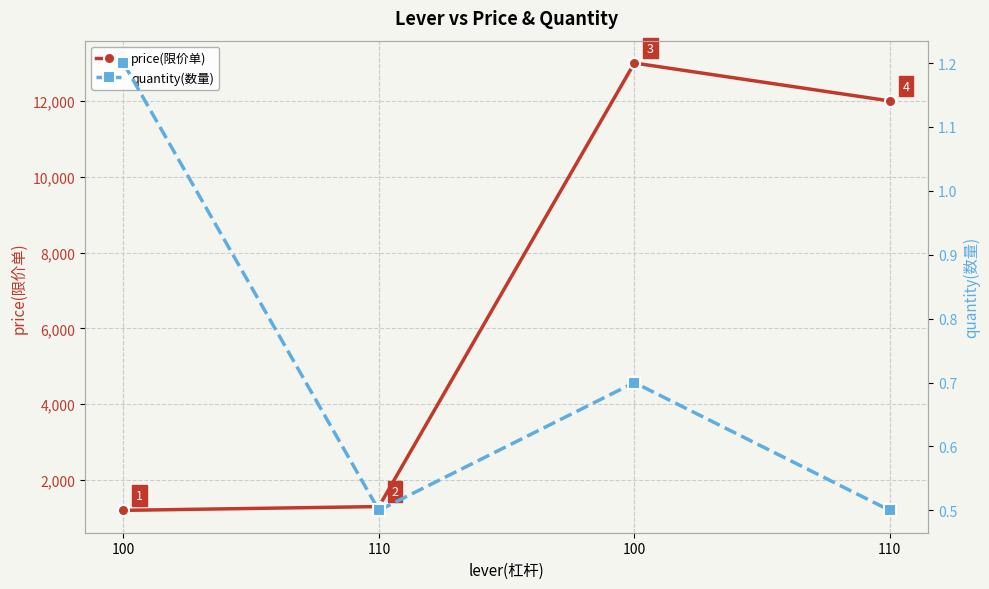

Where is price(限价单) nearest to the value 7100?

110